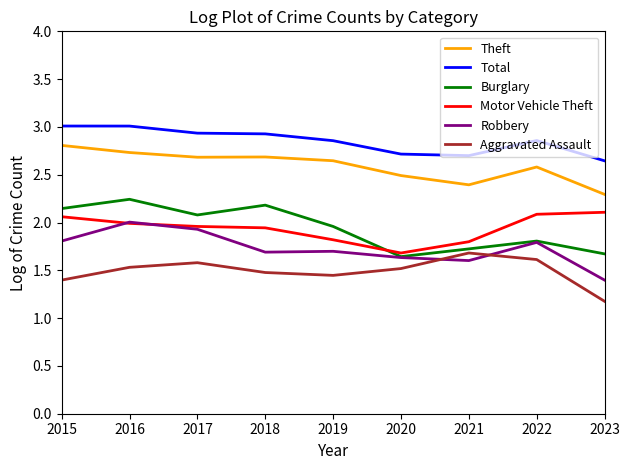

What is the difference between the highest and lowest values at 2020?

1.2